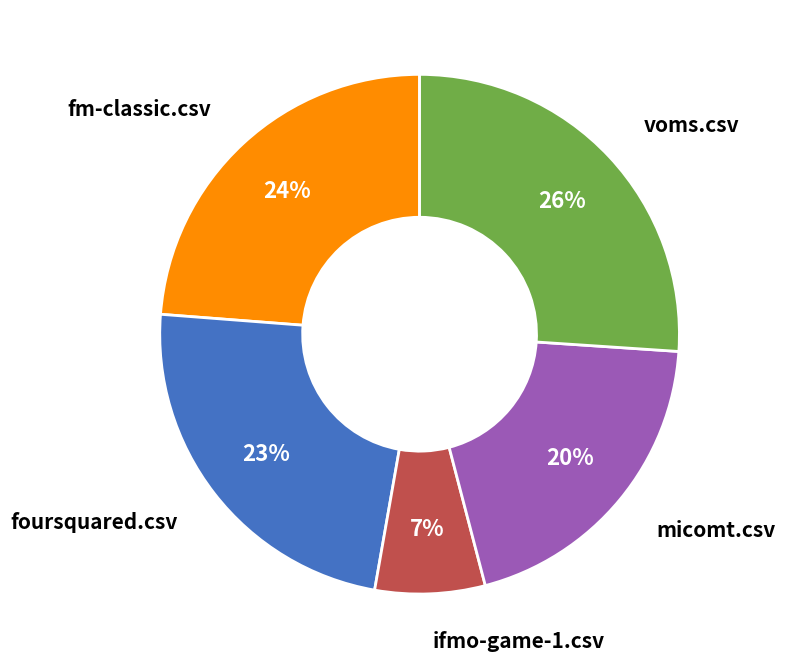

Is there any slice that represents more than half of the pie?

No